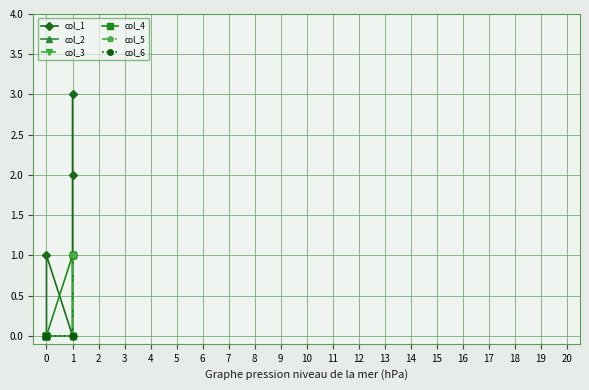

The col_4 series shows 0 at 0. True or false?

True